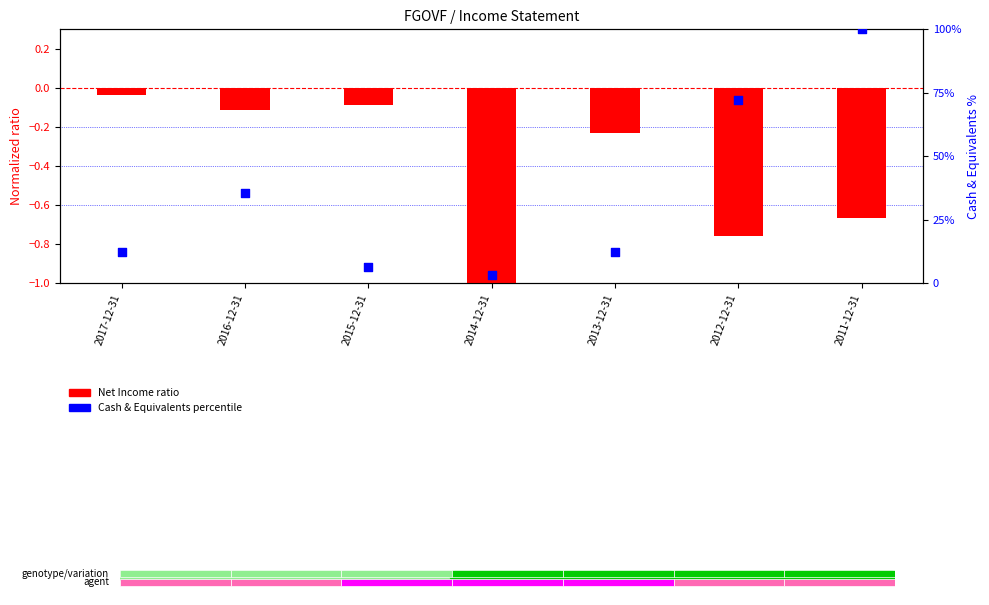

Which series has the largest total across all categories?

Cash & Equivalents (percentile)